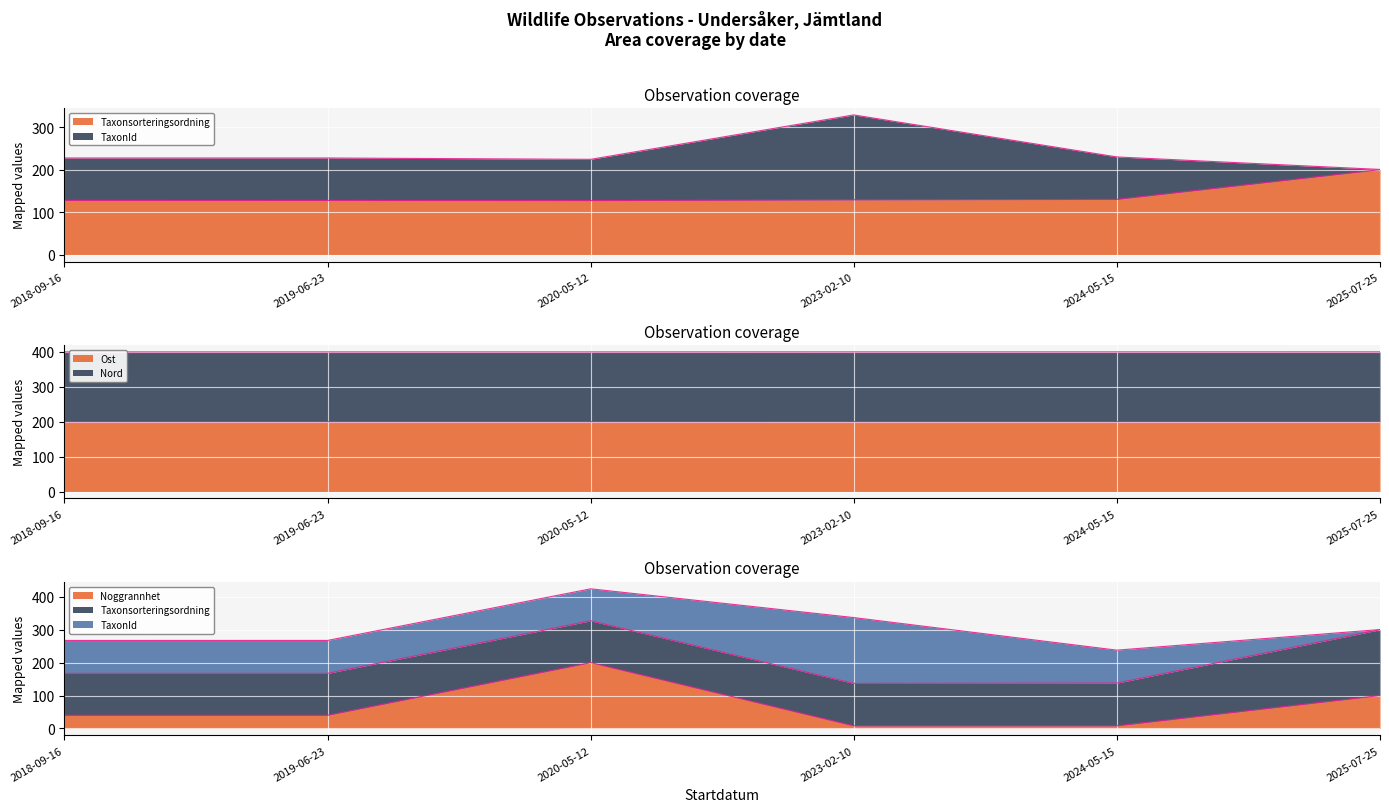

Read the Taxonsorteringsordning value at 2018-09-16.

127.4